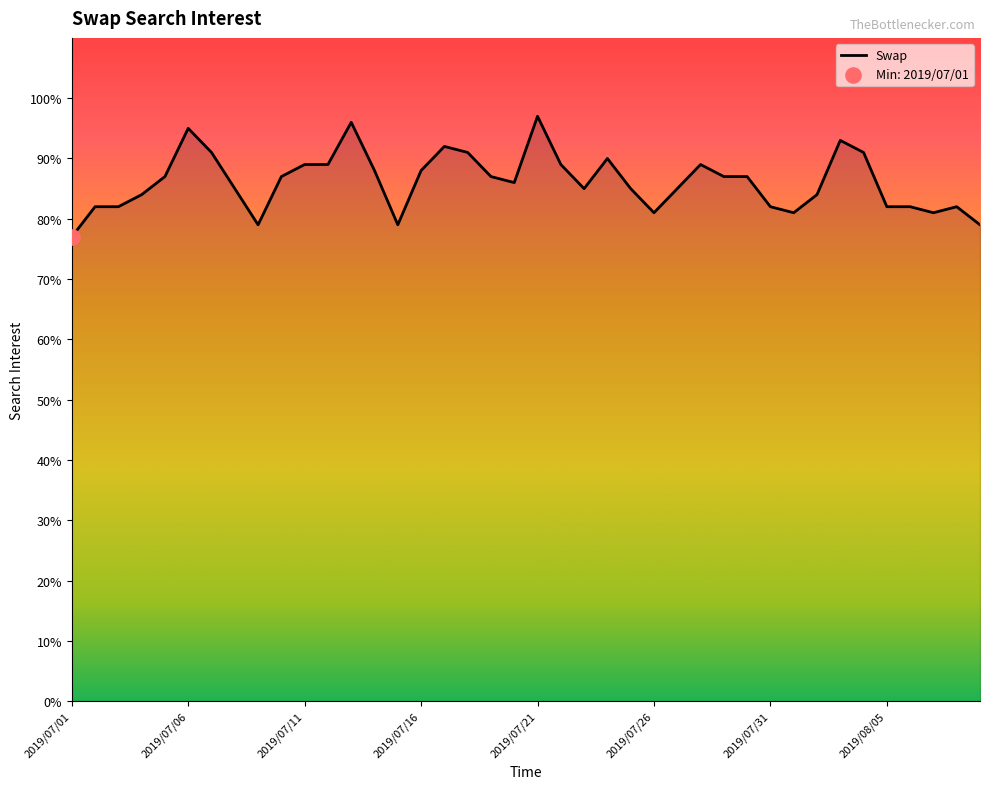

What is the greatest value displayed?

97